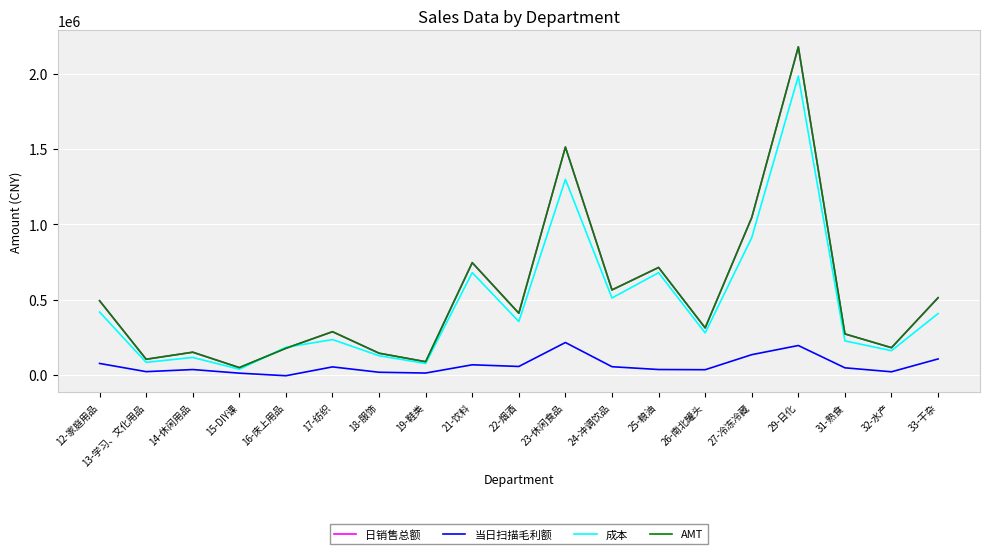

Which category has the highest value in the 当日扫描毛利额 series?

23-休闲食品